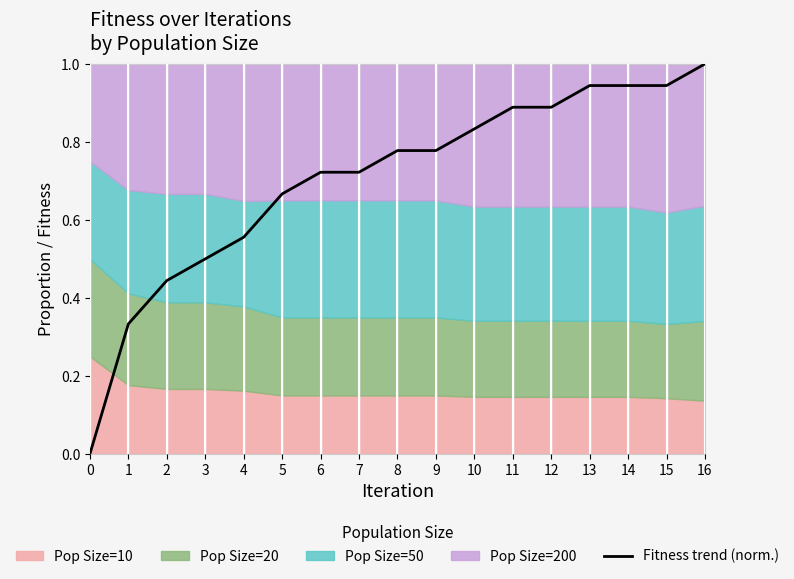

What is the difference between the maximum and minimum values?

1.0